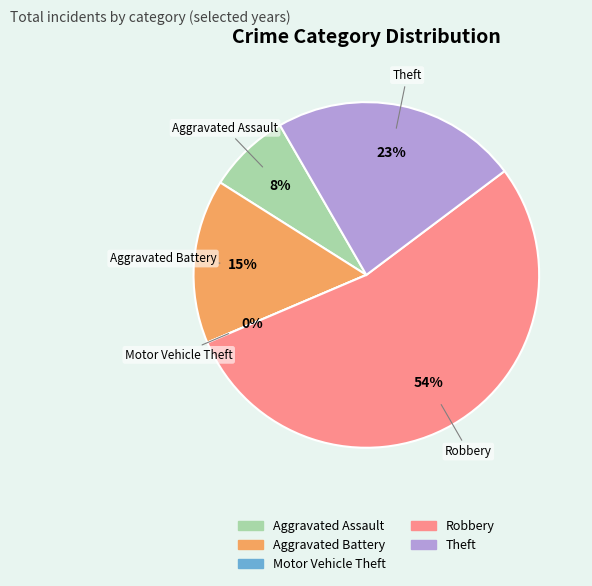

How many segments does this pie chart have?

5